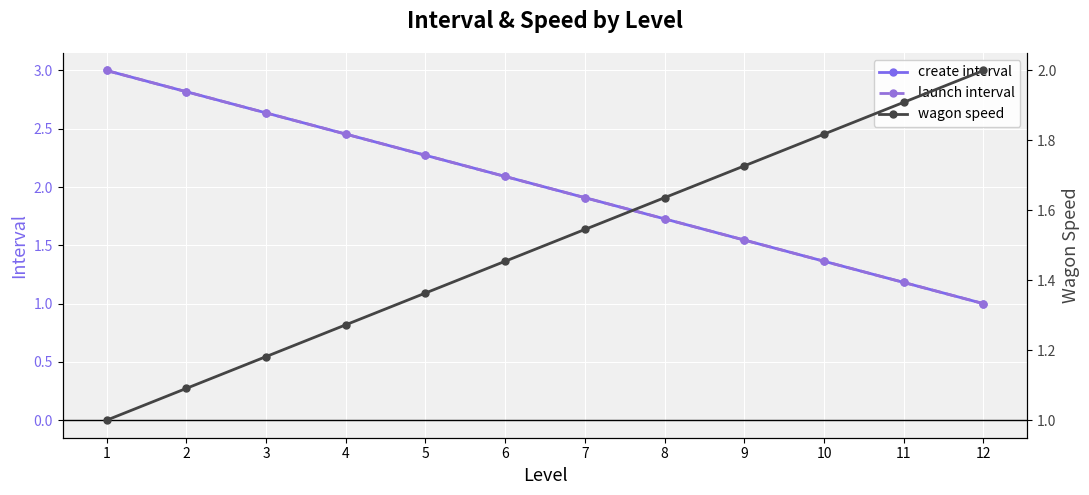

What is the difference between the highest and lowest values at 10?

0.5